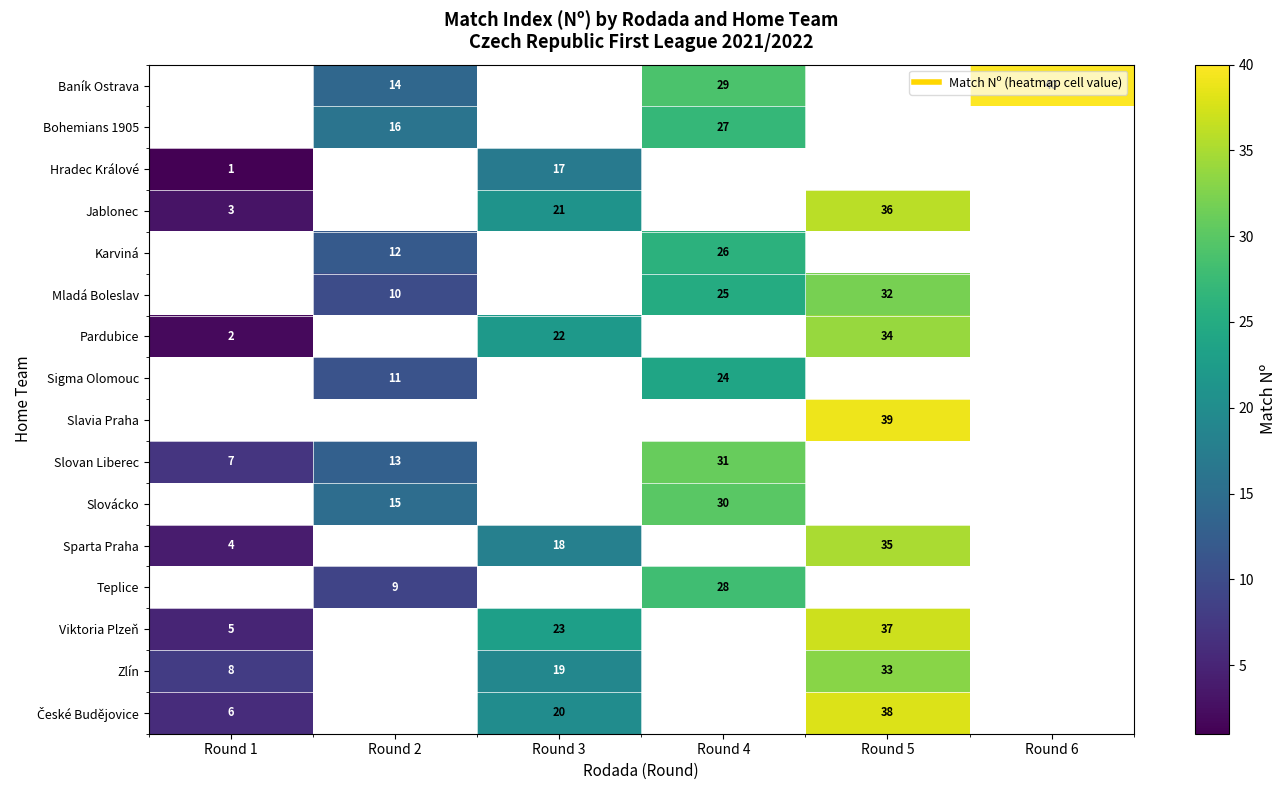

What is the maximum value shown in the chart?

40.0